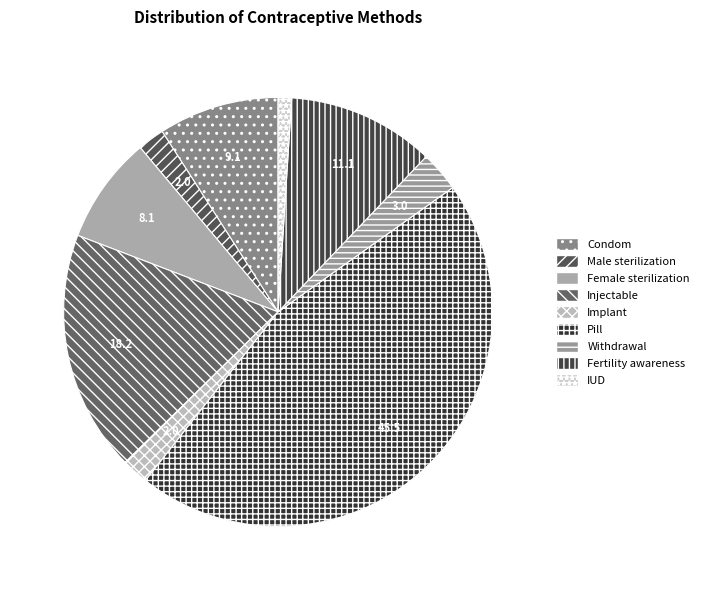

To the nearest percent, what percentage of the pie is Condom?

9%